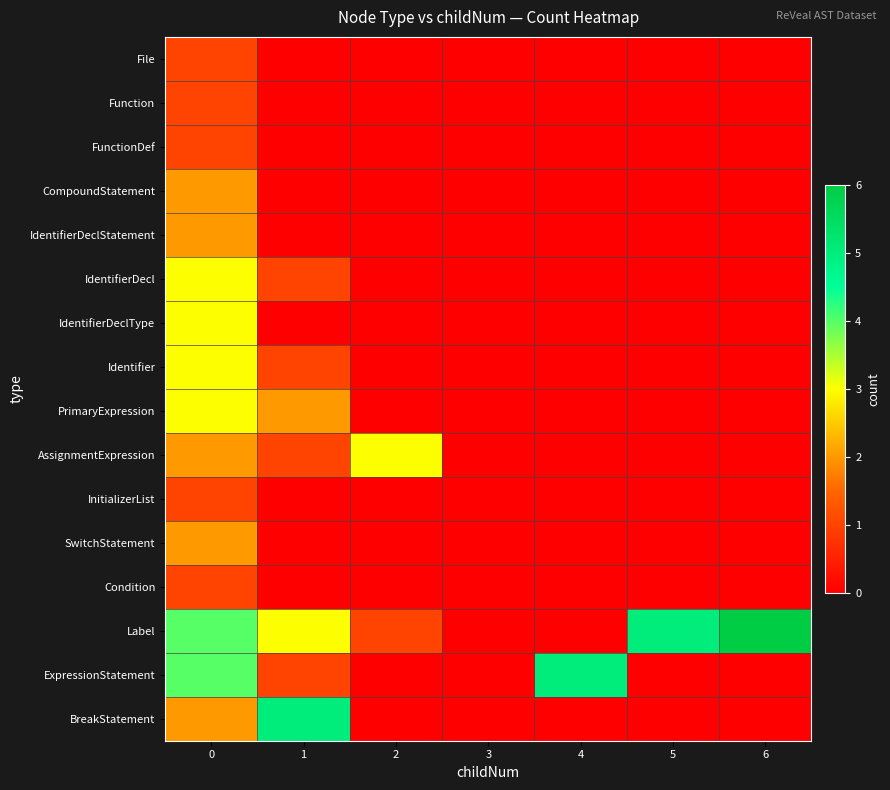

Reading left to right, transcribe all the data shown in this chart.

File: 0=1	1=0	2=0	3=0	4=0	5=0	6=0
Function: 0=1	1=0	2=0	3=0	4=0	5=0	6=0
FunctionDef: 0=1	1=0	2=0	3=0	4=0	5=0	6=0
CompoundStatement: 0=2	1=0	2=0	3=0	4=0	5=0	6=0
IdentifierDeclStatement: 0=2	1=0	2=0	3=0	4=0	5=0	6=0
IdentifierDecl: 0=3	1=1	2=0	3=0	4=0	5=0	6=0
IdentifierDeclType: 0=3	1=0	2=0	3=0	4=0	5=0	6=0
Identifier: 0=3	1=1	2=0	3=0	4=0	5=0	6=0
PrimaryExpression: 0=3	1=2	2=0	3=0	4=0	5=0	6=0
AssignmentExpression: 0=2	1=1	2=3	3=0	4=0	5=0	6=0
InitializerList: 0=1	1=0	2=0	3=0	4=0	5=0	6=0
SwitchStatement: 0=2	1=0	2=0	3=0	4=0	5=0	6=0
Condition: 0=1	1=0	2=0	3=0	4=0	5=0	6=0
Label: 0=4	1=3	2=1	3=0	4=0	5=5	6=6
ExpressionStatement: 0=4	1=1	2=0	3=0	4=5	5=0	6=0
BreakStatement: 0=2	1=5	2=0	3=0	4=0	5=0	6=0